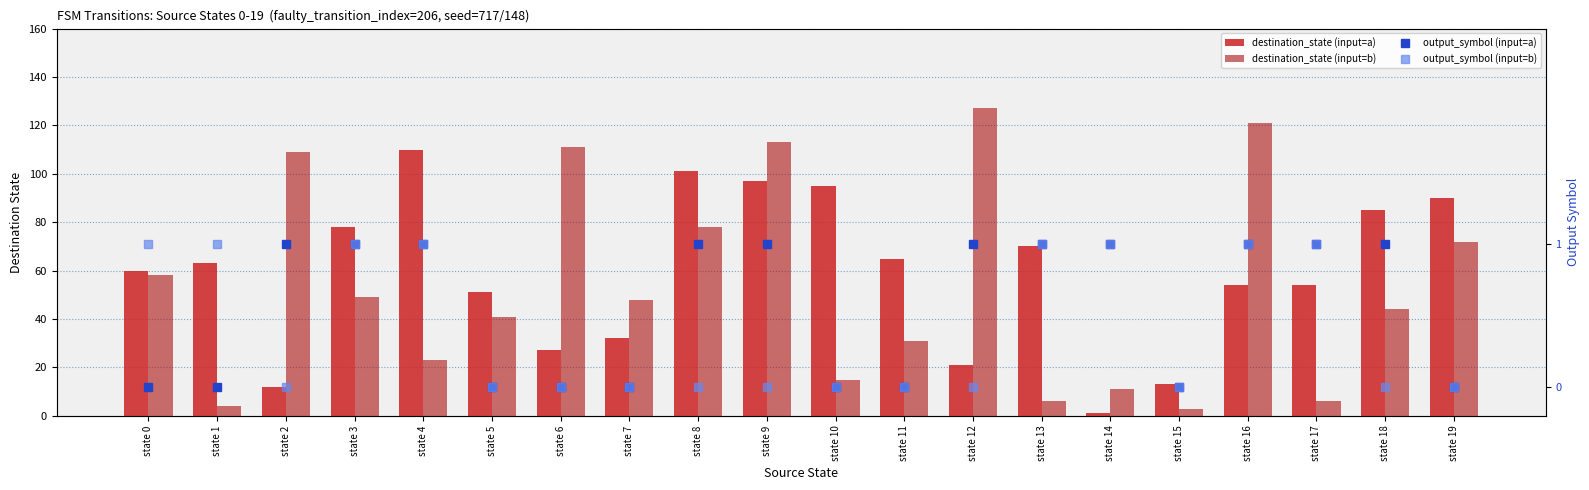

What is the greatest value displayed?

127